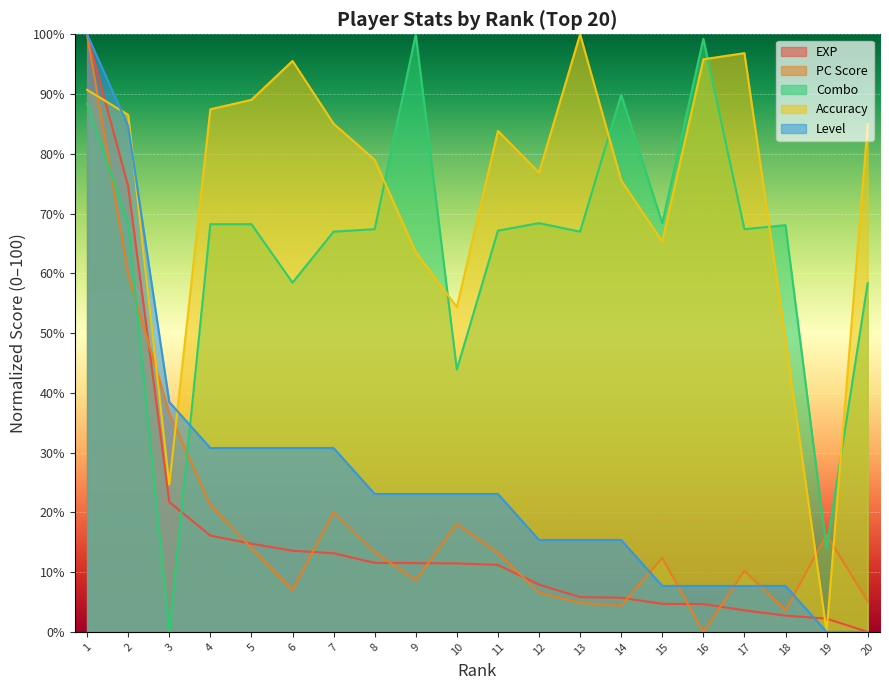

Which series has the widest spread of values?

exp